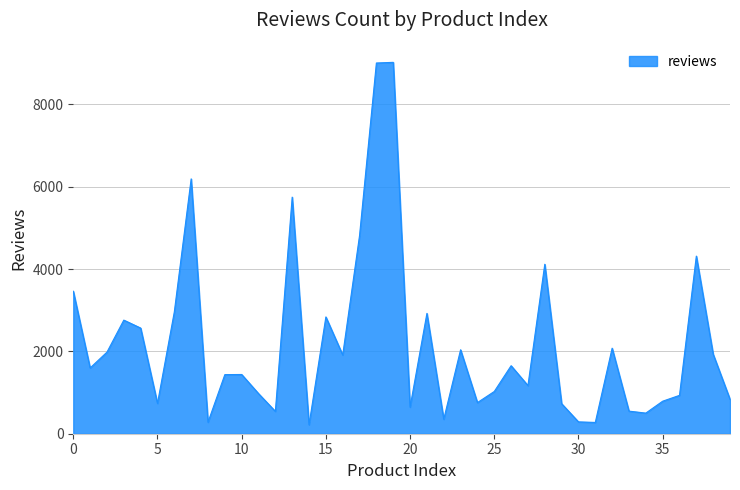

What is the smallest value displayed?

218